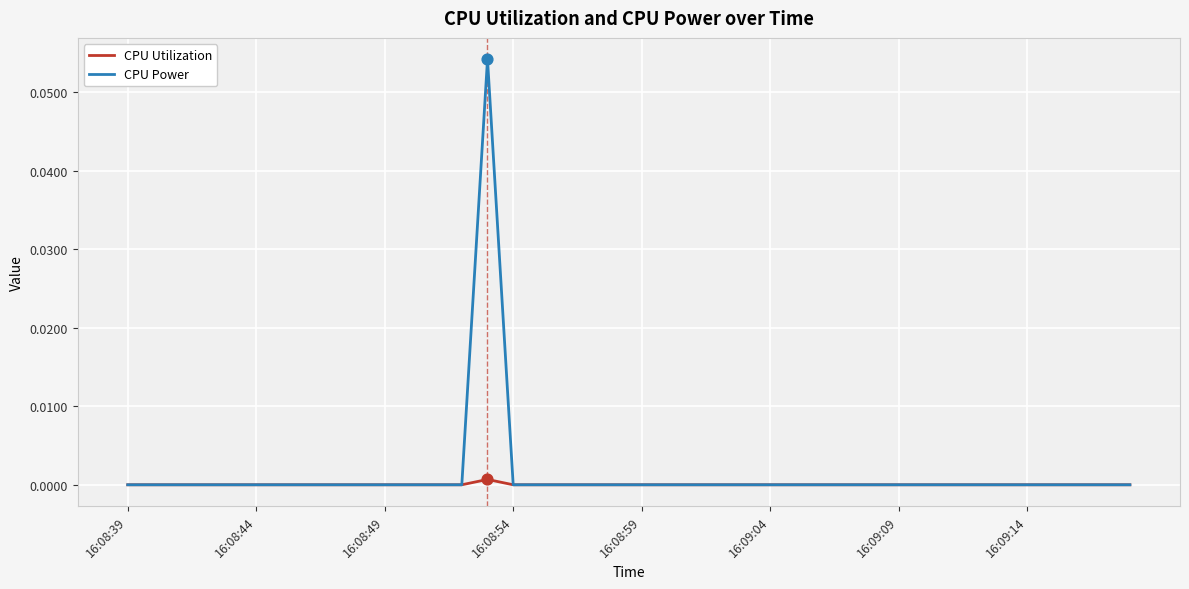

Which series has the largest range (max minus min)?

CPU Power